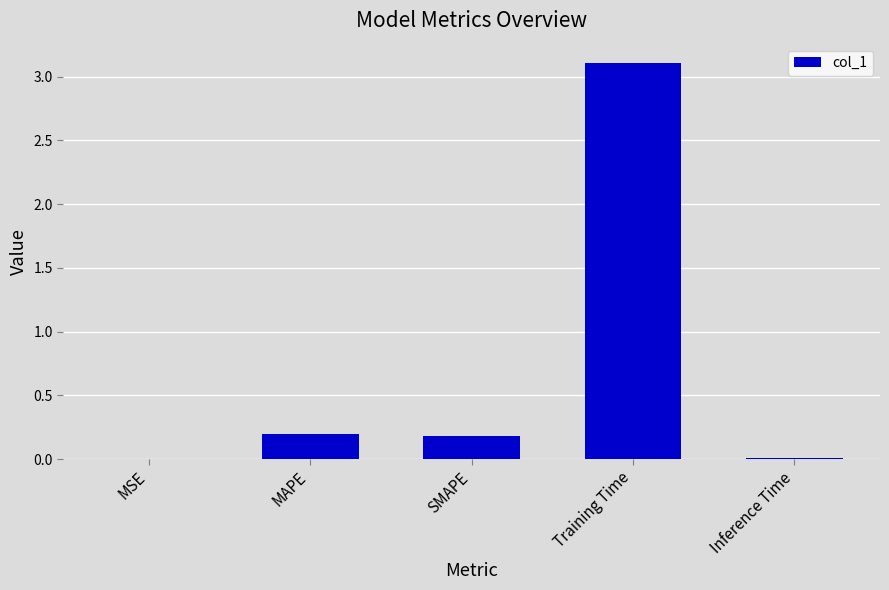

Does the chart contain stacked bars?

No